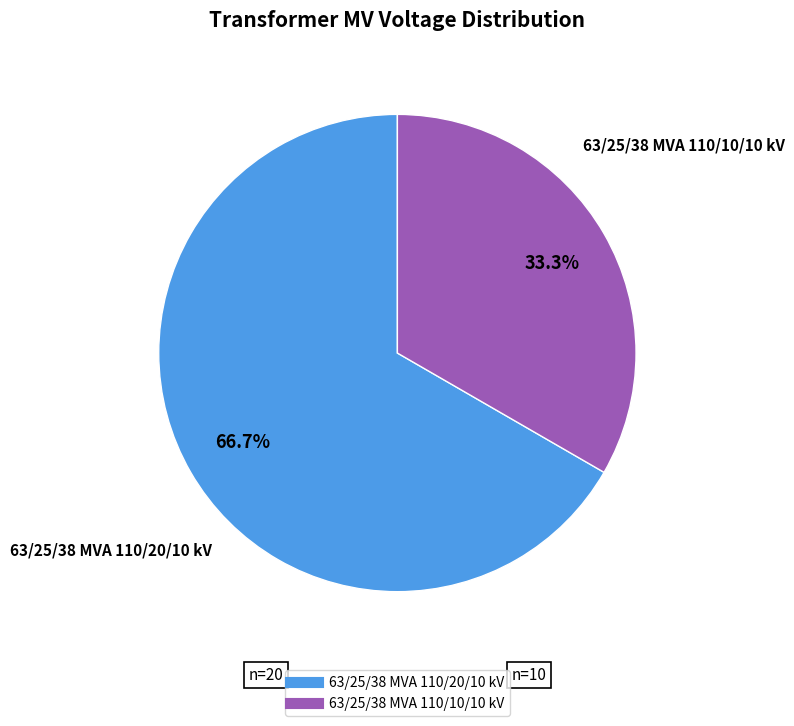

Which category accounts for the majority?

63/25/38 MVA 110/20/10 kV